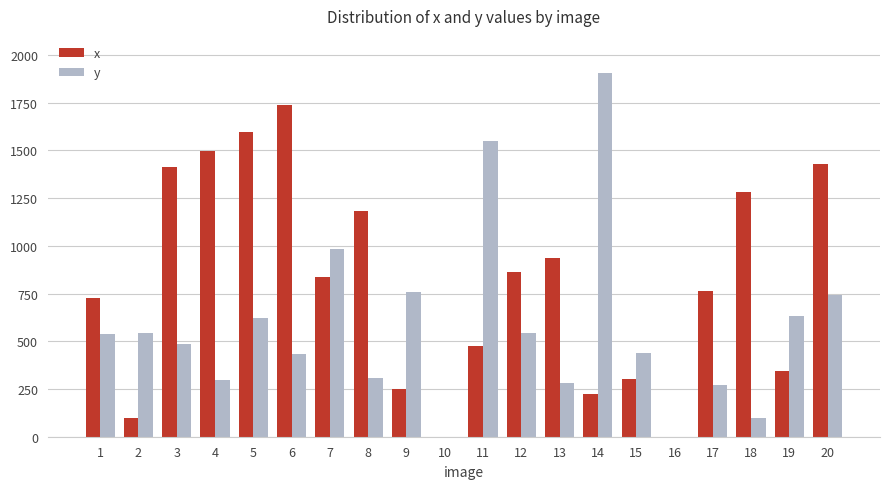

Which series changed the most between 6 and 18?

x